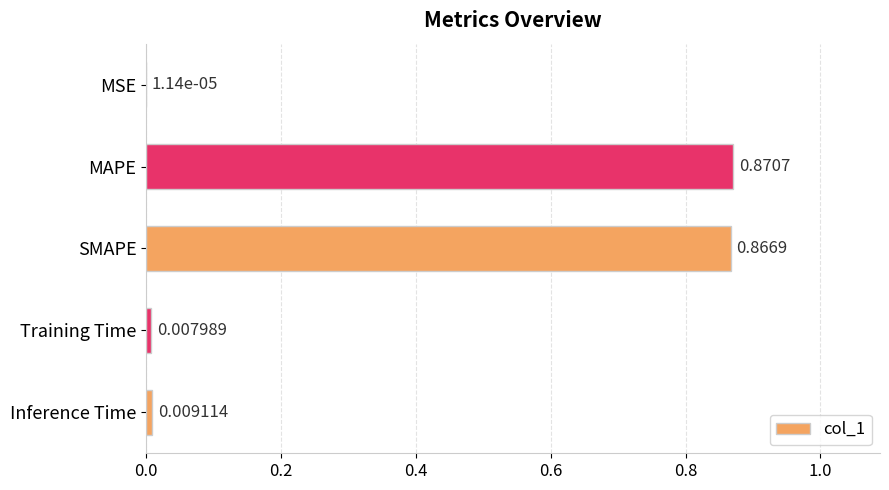

Where is the data nearest to the value 0?

MSE